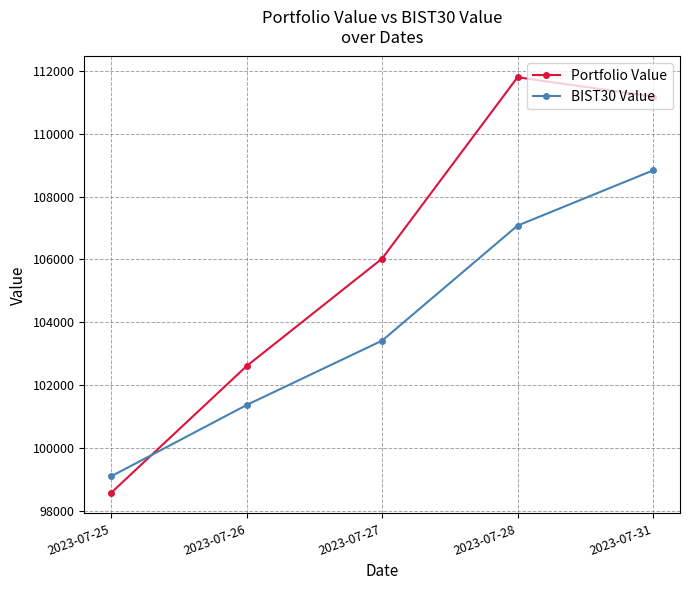

How many values in the BIST30 Value series are below 103420?

2